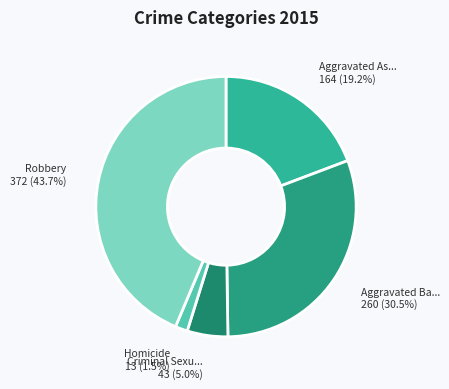

How many slices are in this pie chart?

5